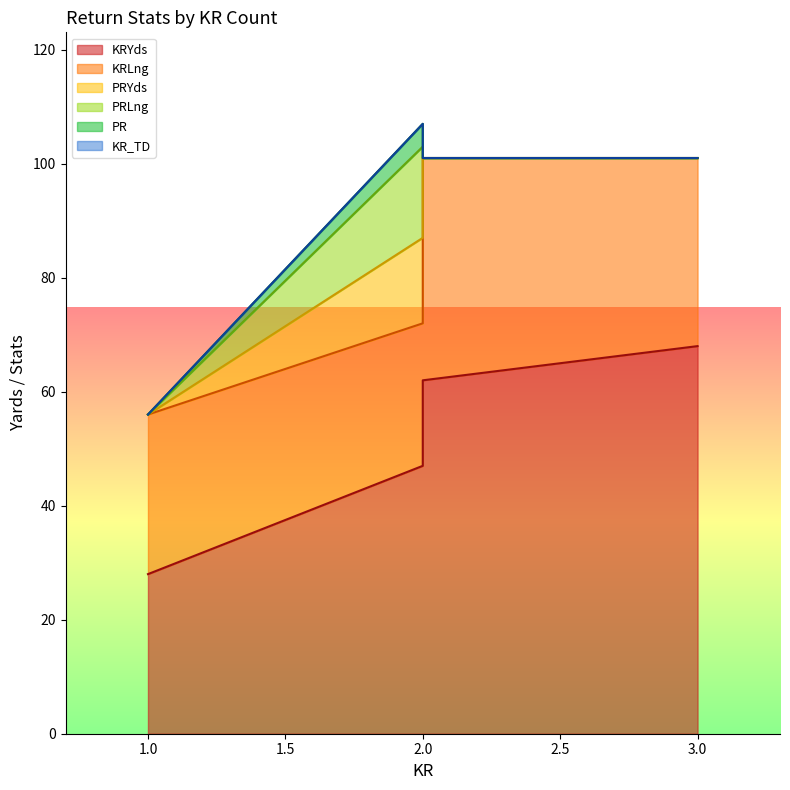

True or false: PRYds has a value of 0 at 2.

True